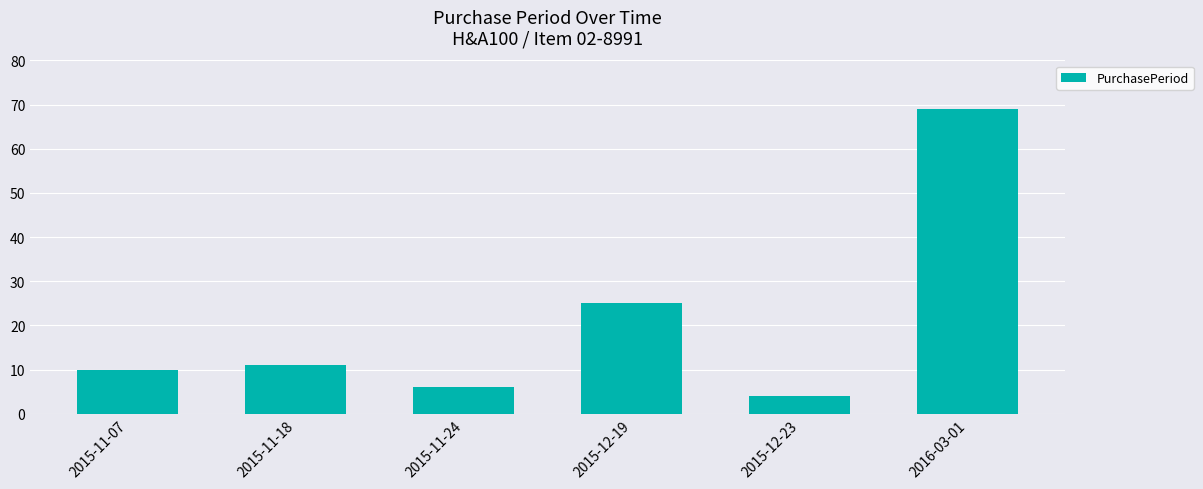

The value at 2016-03-01 is 115. True or false?

False